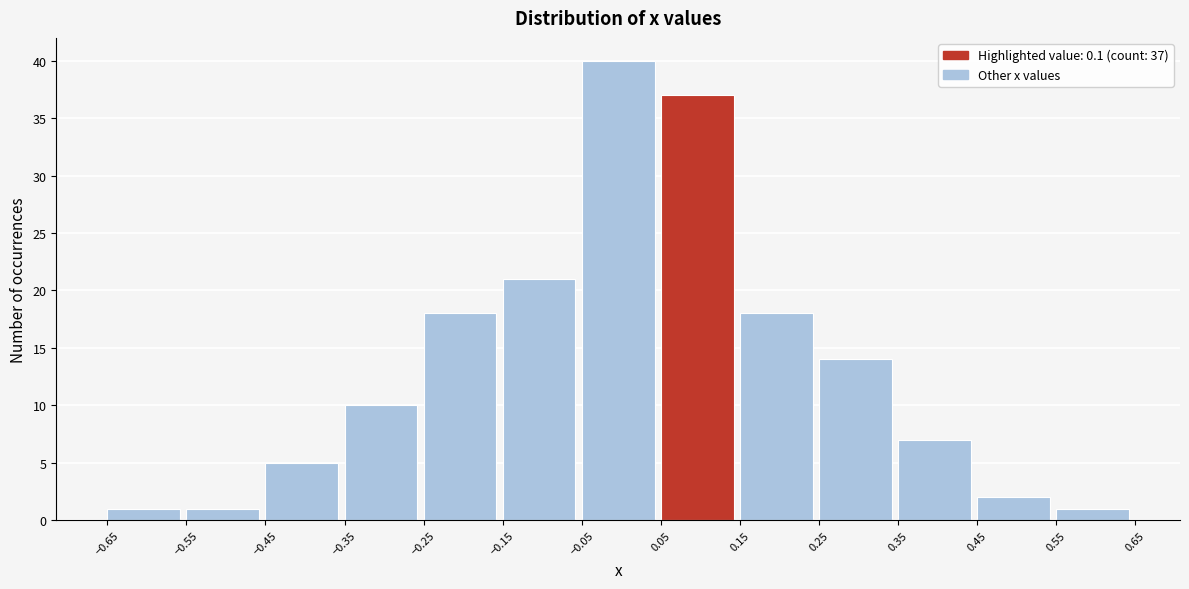

Which range on the x-axis has the tallest bar?

-0.05 to 0.05